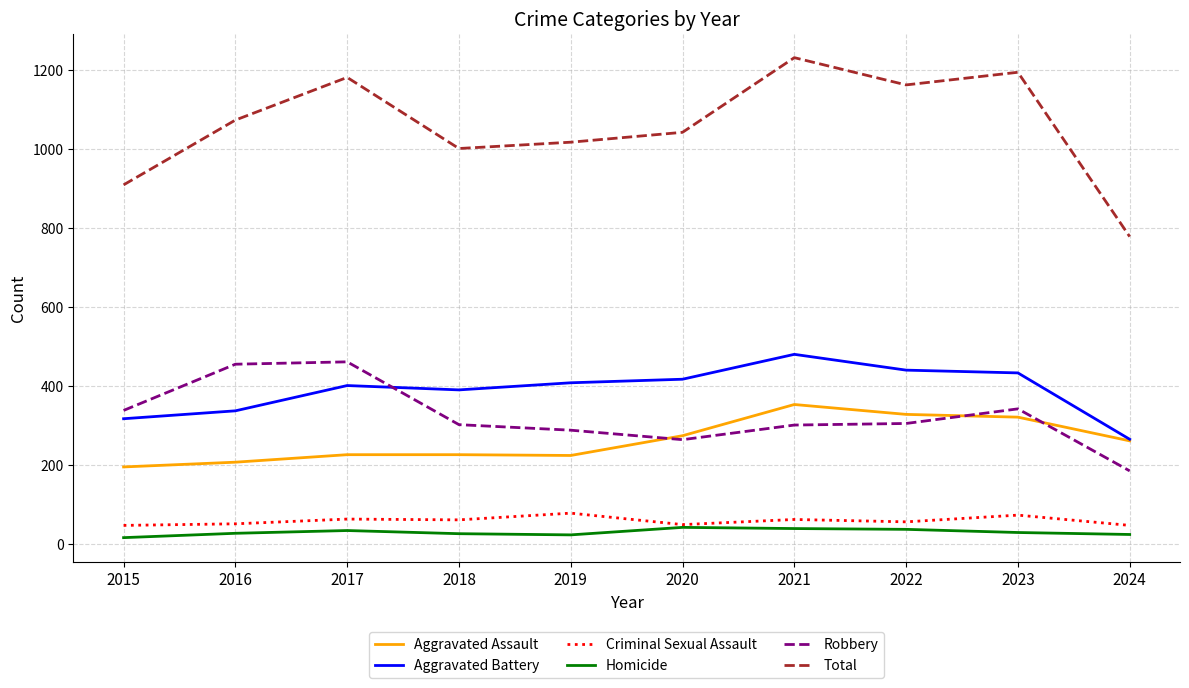

What are all the series names shown in the legend?

Aggravated Assault, Aggravated Battery, Criminal Sexual Assault, Homicide, Robbery, Total